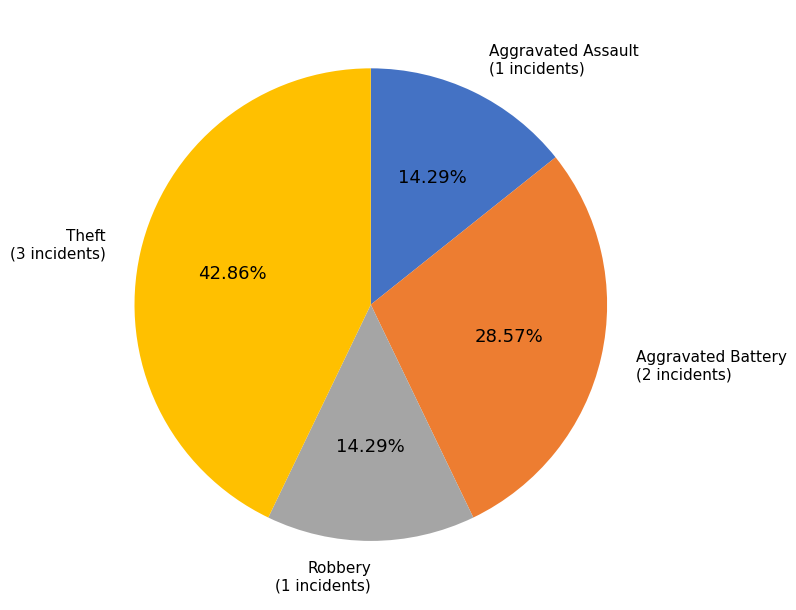

Is there a majority slice in this chart?

No